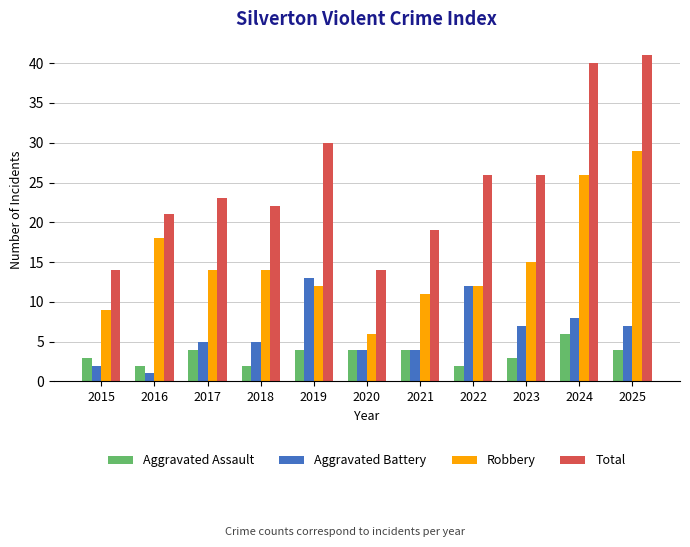

At which label is Robbery closest to 17?

2016